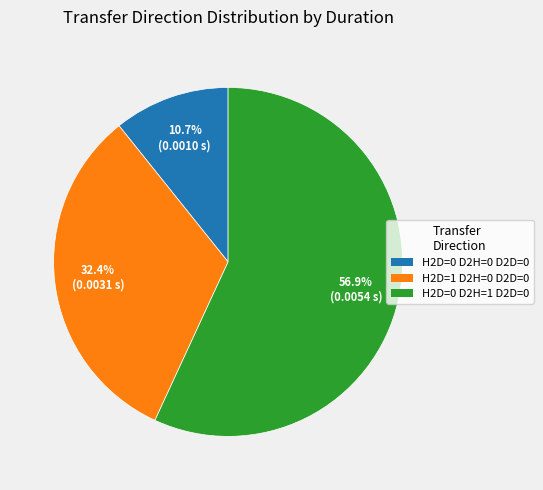

Is there a majority slice in this chart?

Yes